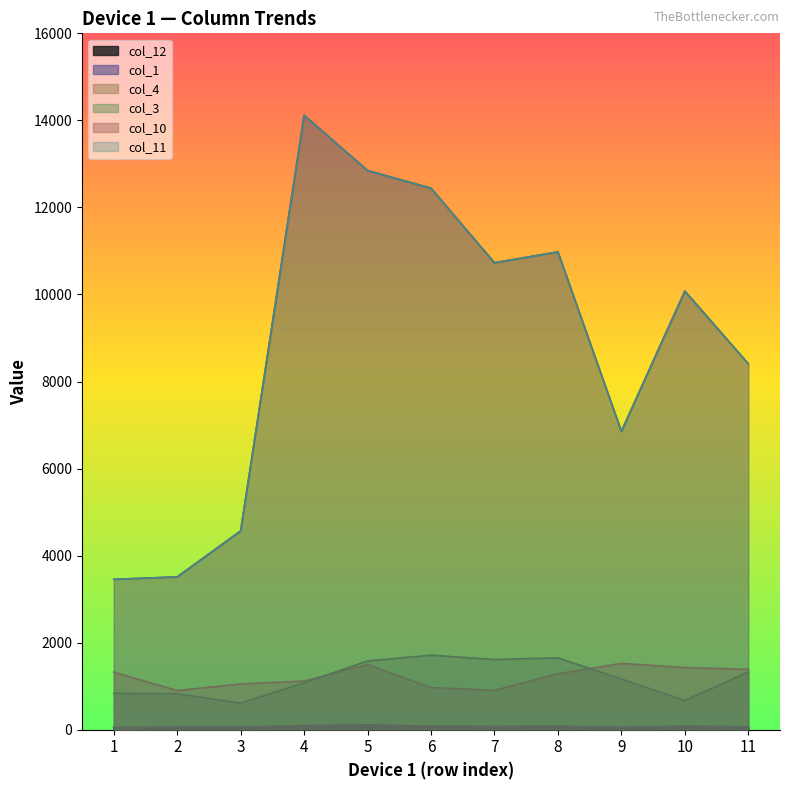

What is the lowest value of the col_4 series?

899.7